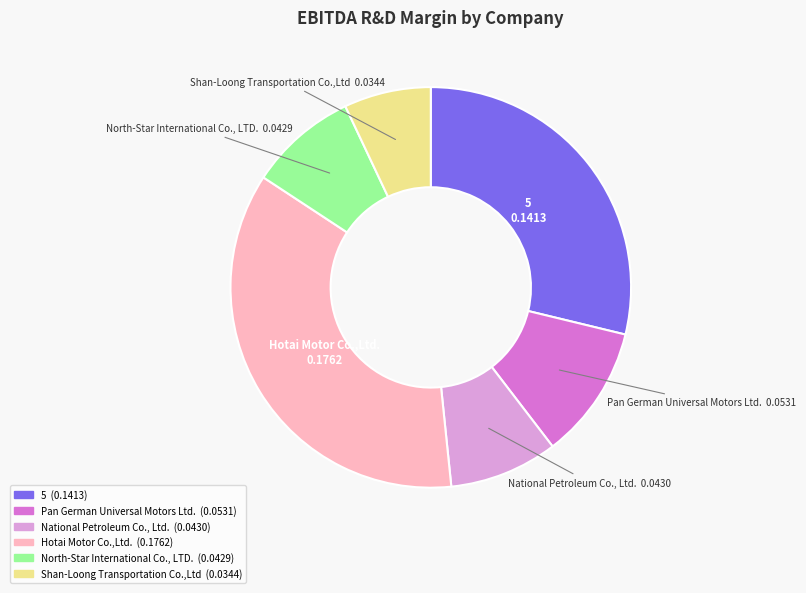

The Shan-Loong Transportation Co.,Ltd slice represents 16% of the pie. True or false?

False